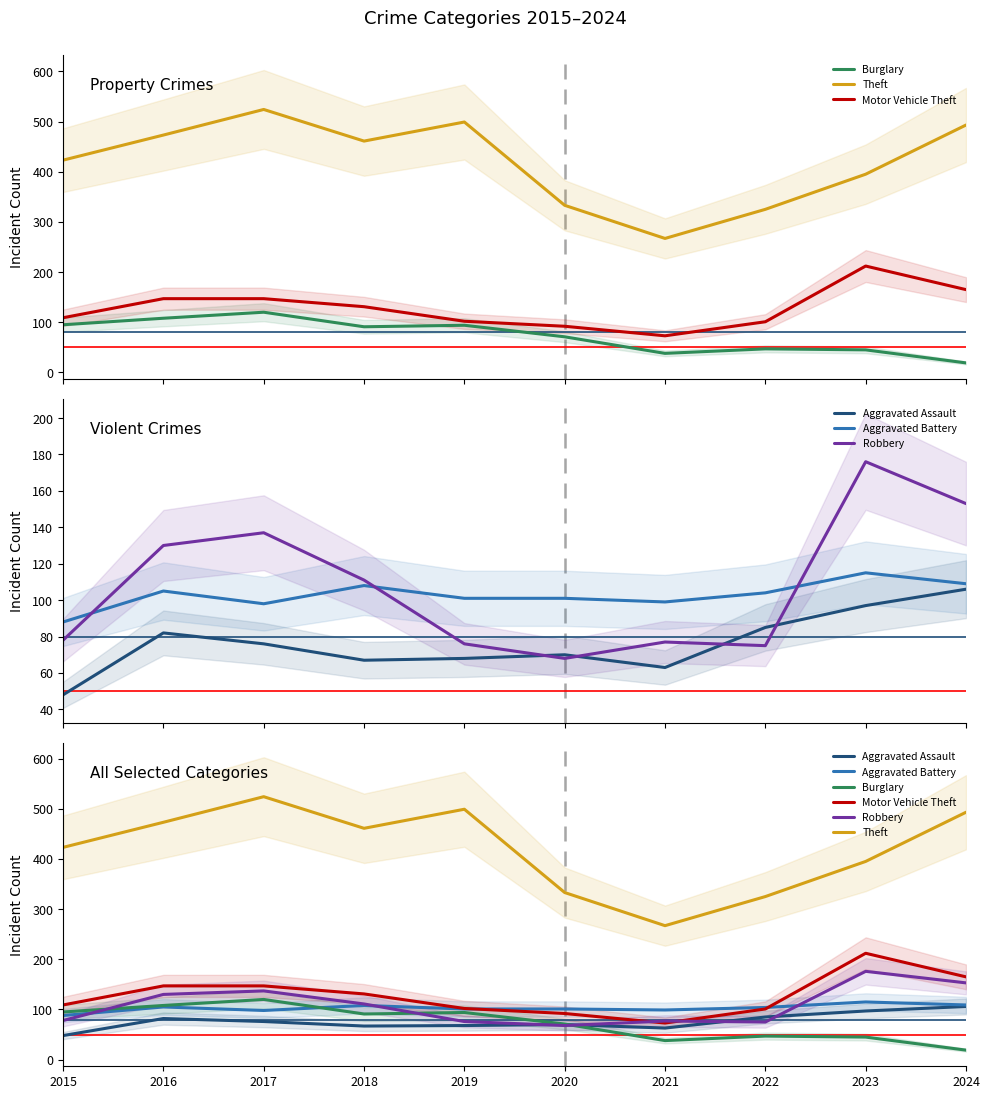

Where do Aggravated Assault and Burglary first cross each other?

2020 and 2021